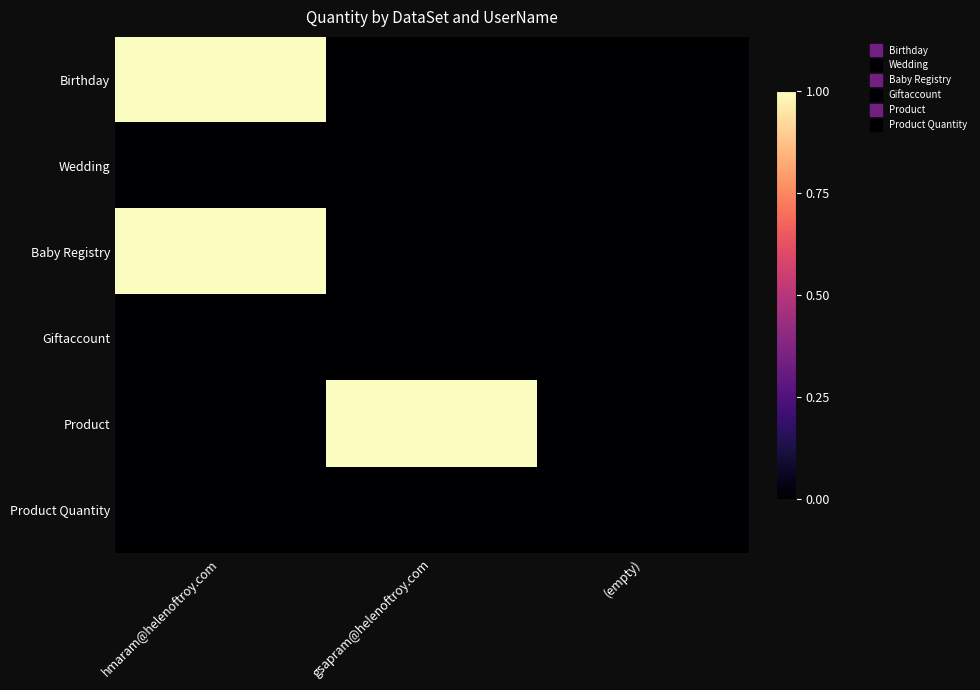

Rank the series by their maximum value, from highest to lowest.

Birthday, Baby Registry, Product, Wedding, Giftaccount, Product Quantity